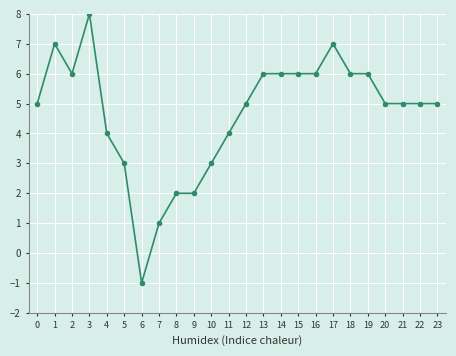

What is the value of the 19th point from the left?

6